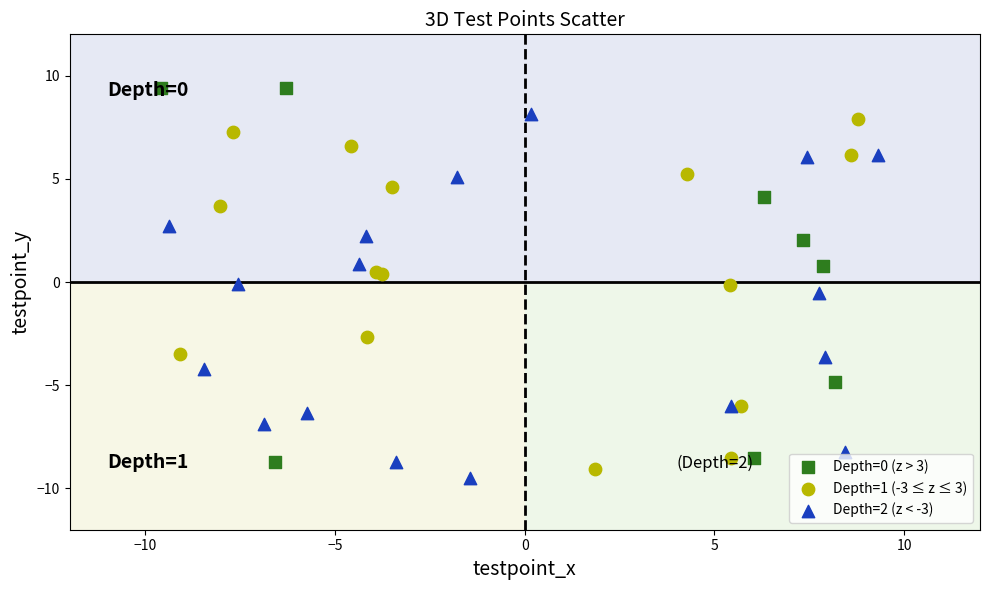

What are all the series names shown in the legend?

Depth=0 (z > 3), Depth=1 (-3 ≤ z ≤ 3), Depth=2 (z < -3)